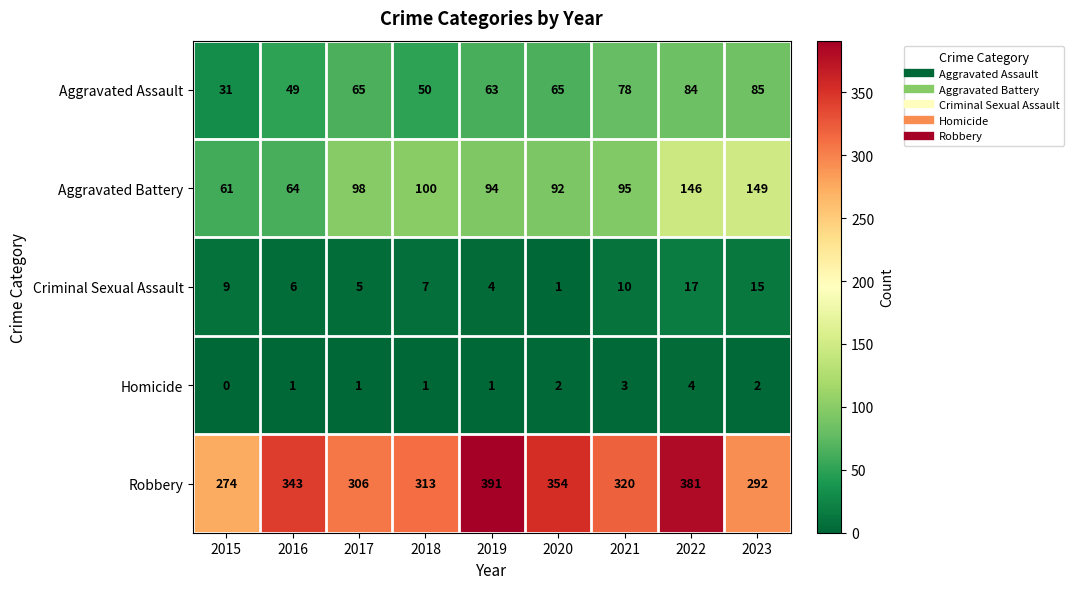

Which series has the largest total across all categories?

Robbery